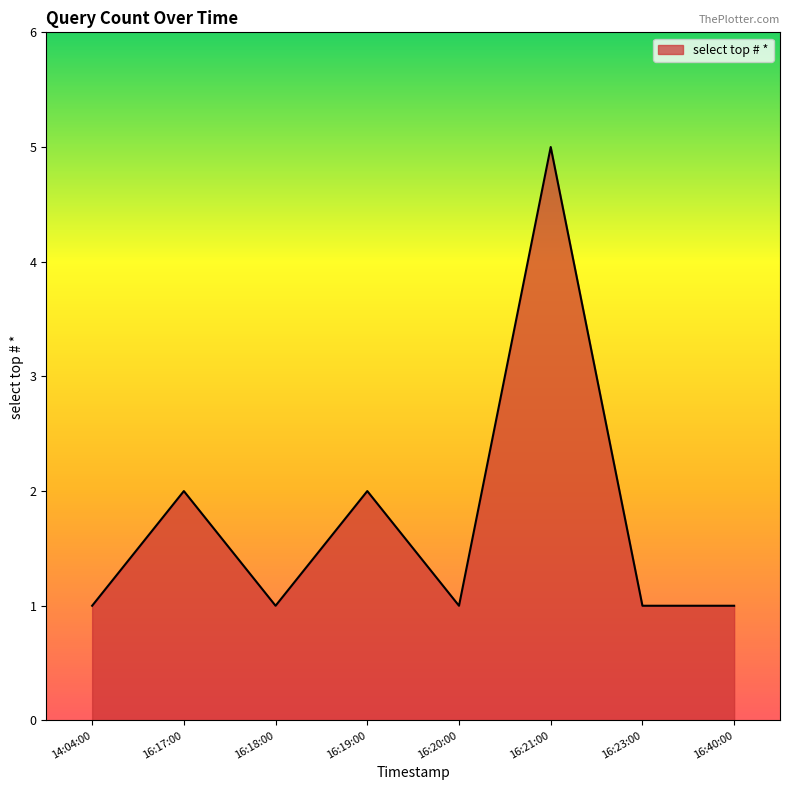

Between 16:21:00 and 16:18:00, which is larger?

16:21:00